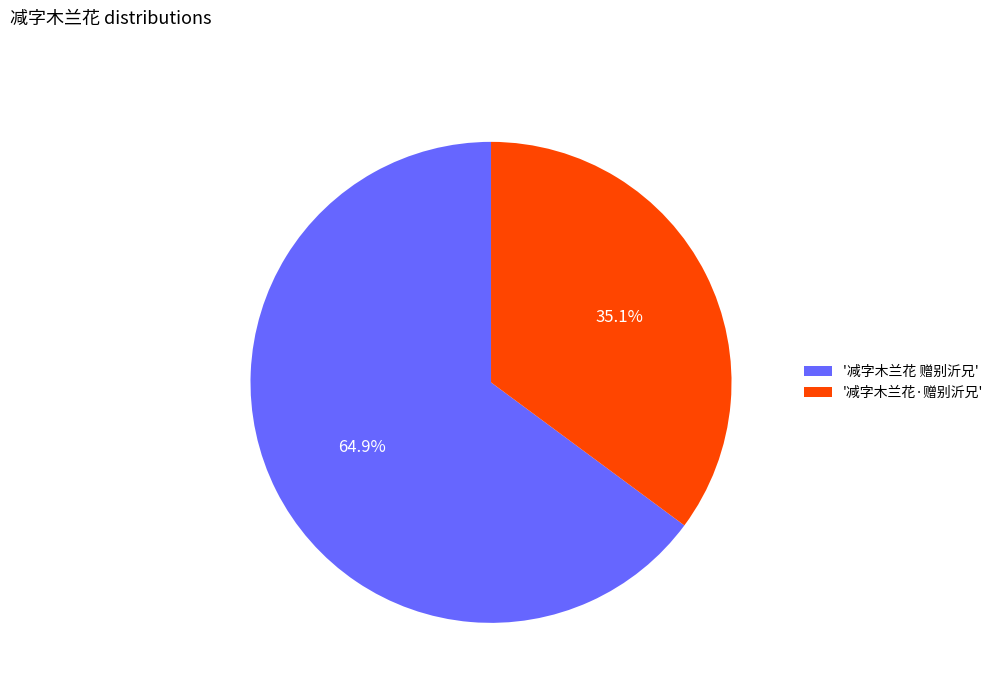

What portion of the pie excludes '减字木兰花·赠别沂兄'?

64.9%